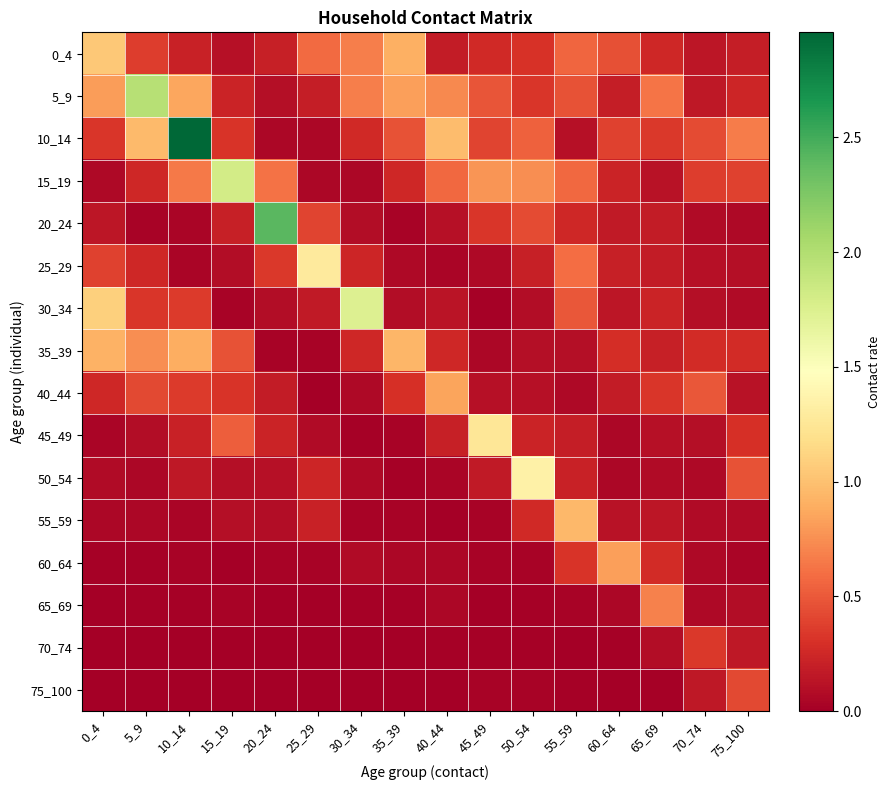

Which series changed the most between 50_54 and 70_74?

50_54